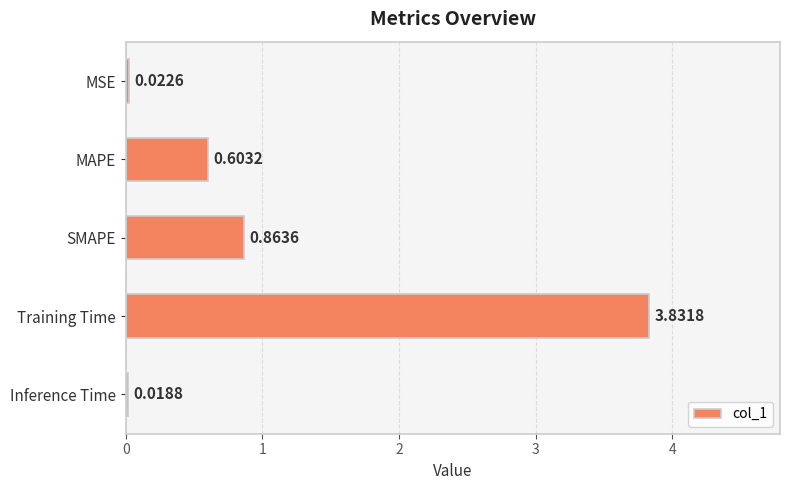

Which label corresponds to the smallest value in the chart?

Inference Time